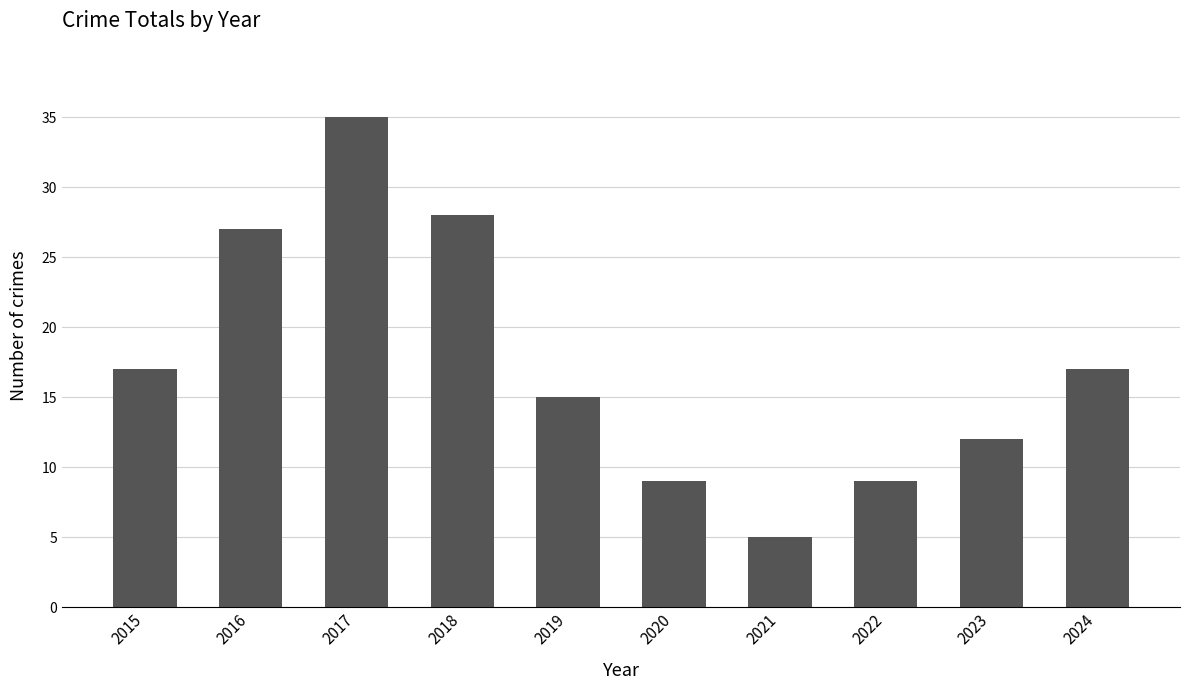

What is the change in value from 2016 to 2018?

+1